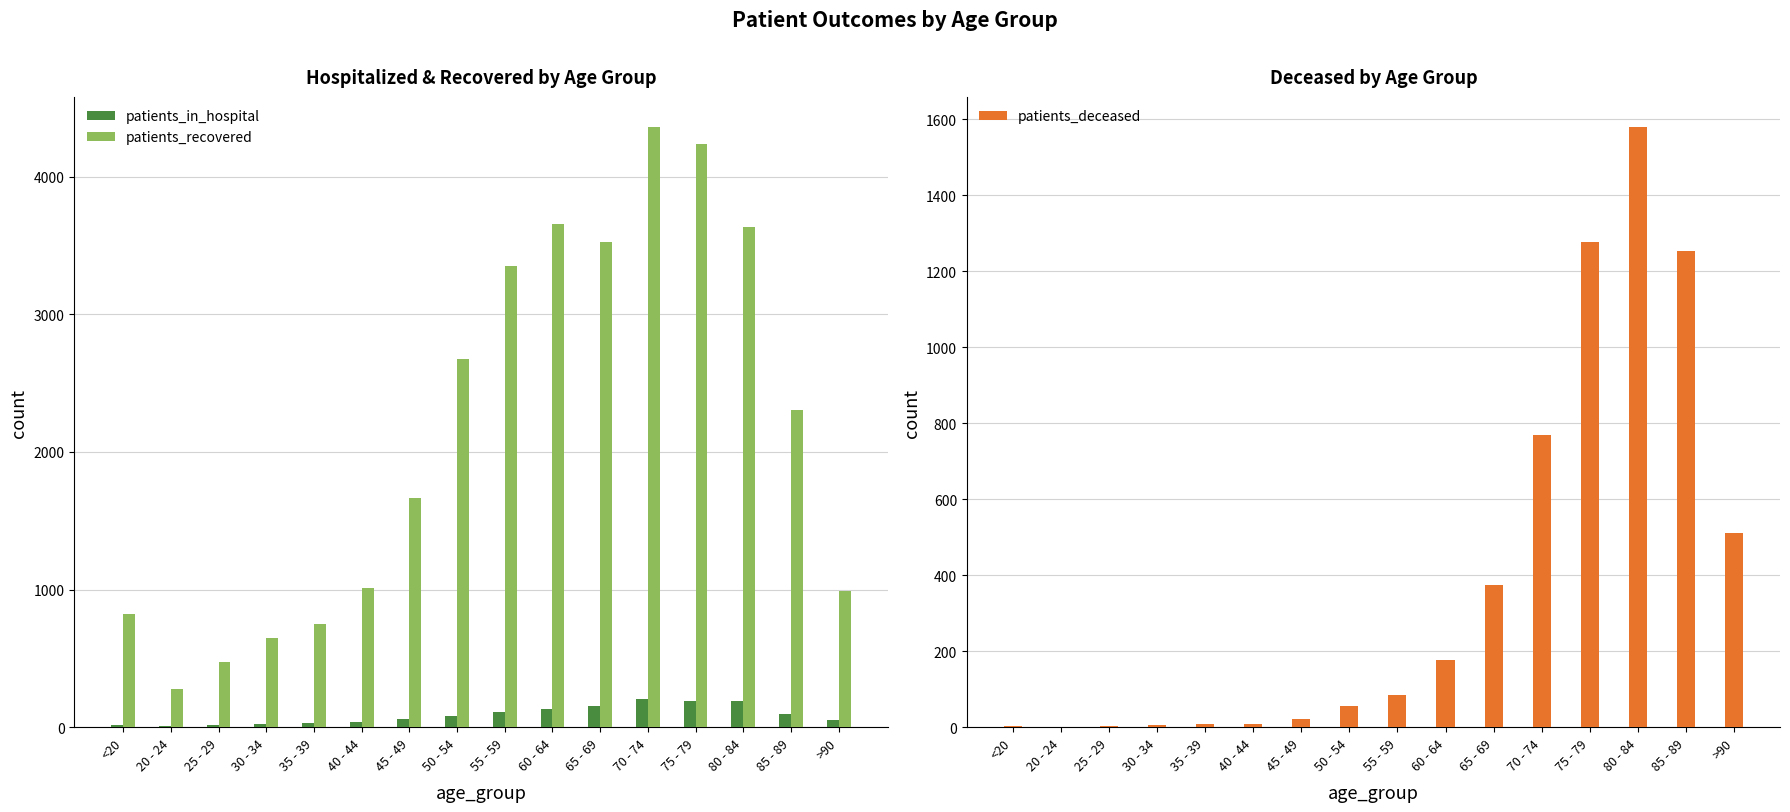

Reading left to right, extract all data points from this chart.

patients_in_hospital: <20=19	20 - 24=8	25 - 29=18	30 - 34=25	35 - 39=27	40 - 44=38	45 - 49=57	50 - 54=80	55 - 59=108	60 - 64=133	65 - 69=152	70 - 74=205	75 - 79=193	80 - 84=190	85 - 89=97	>90=49
patients_recovered: <20=822	20 - 24=277	25 - 29=475	30 - 34=646	35 - 39=752	40 - 44=1013	45 - 49=1666	50 - 54=2675	55 - 59=3350	60 - 64=3653	65 - 69=3524	70 - 74=4362	75 - 79=4239	80 - 84=3633	85 - 89=2302	>90=993
patients_deceased: <20=4	20 - 24=0	25 - 29=2	30 - 34=5	35 - 39=8	40 - 44=8	45 - 49=21	50 - 54=57	55 - 59=85	60 - 64=177	65 - 69=374	70 - 74=768	75 - 79=1276	80 - 84=1580	85 - 89=1254	>90=511